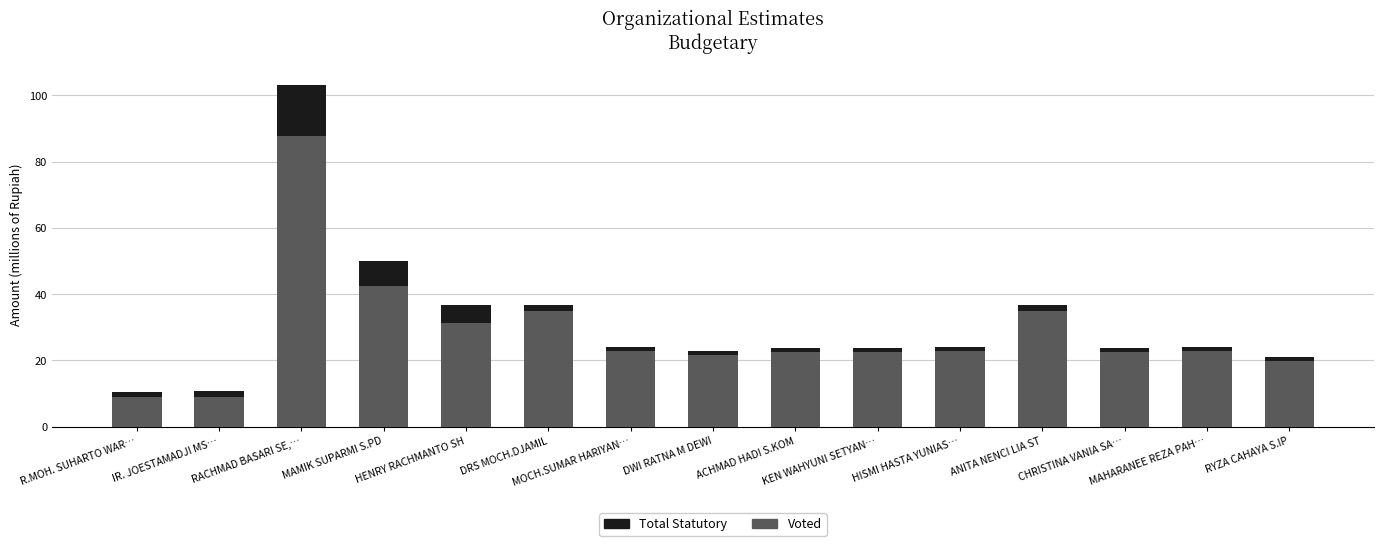

List the series in order of their overall mean, highest first.

Voted, Total Statutory